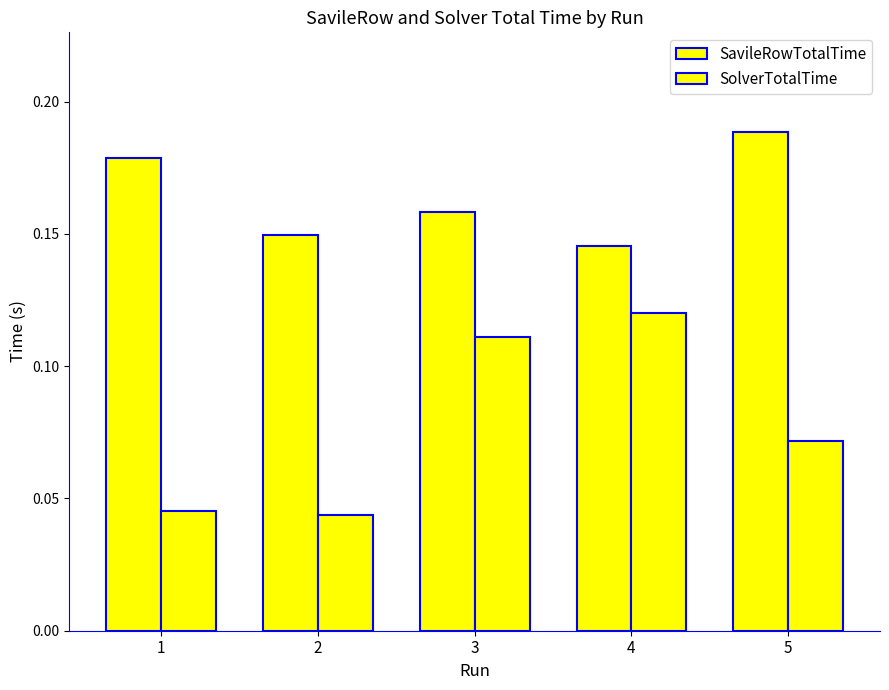

Is it true that SolverTotalTime equals 0.1 at 2?

False